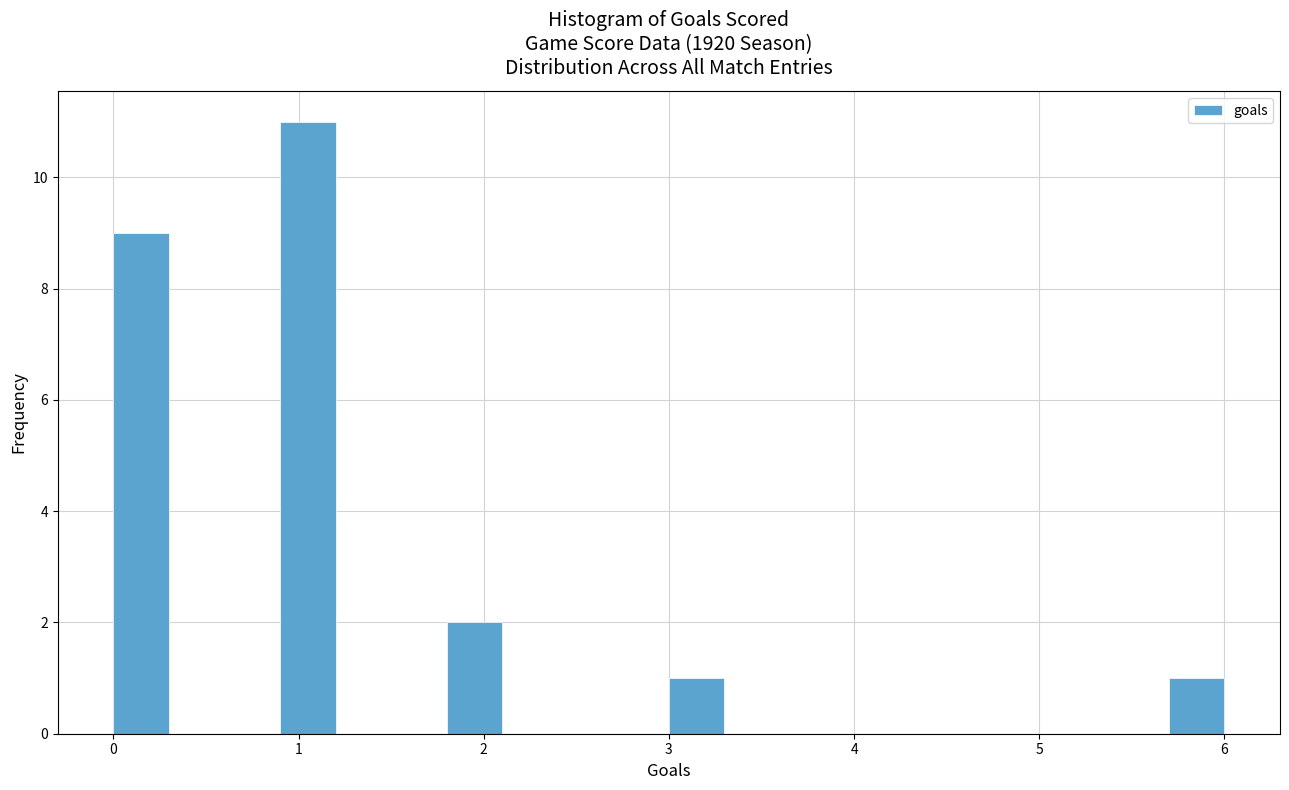

Read against the x-axis, roughly where is the centre of the tallest bar?

1.1